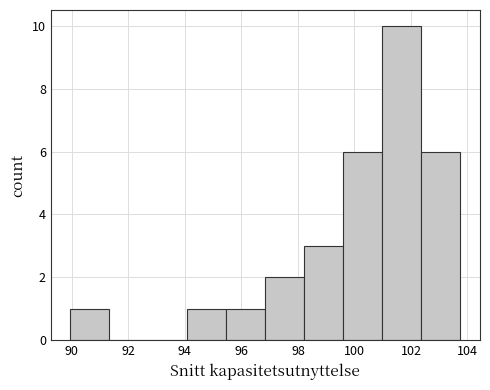

Reading left to right, list every bar in this chart as the range it spans on the x-axis followed by its height. Neither the bar edges nor the heights are printed on the chart, so give them approximately, as read against the axes.

90.0 to 91.4: 1
91.4 to 92.8: 0
92.8 to 94.0: 0
94.0 to 95.4: 1
95.4 to 96.8: 1
96.8 to 98.2: 2
98.2 to 99.6: 3
99.6 to 101.0: 6
101.0 to 102.4: 10
102.4 to 103.8: 6